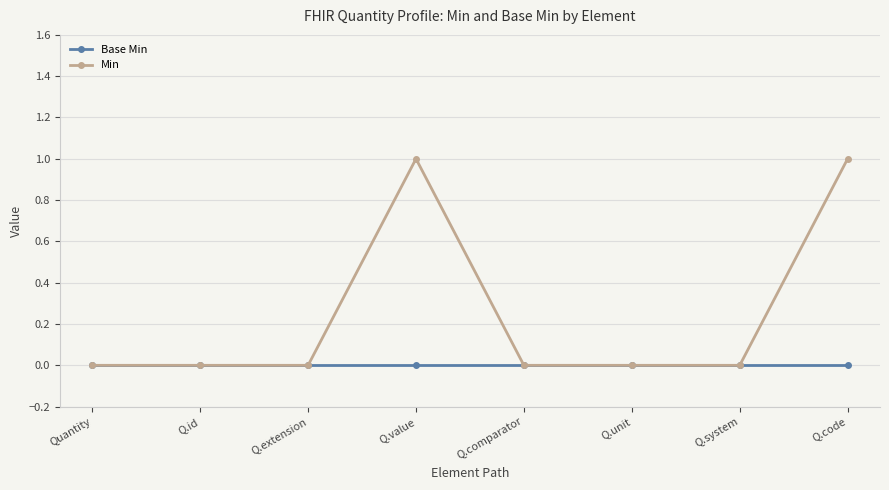

Does the chart have visible grid lines?

Yes